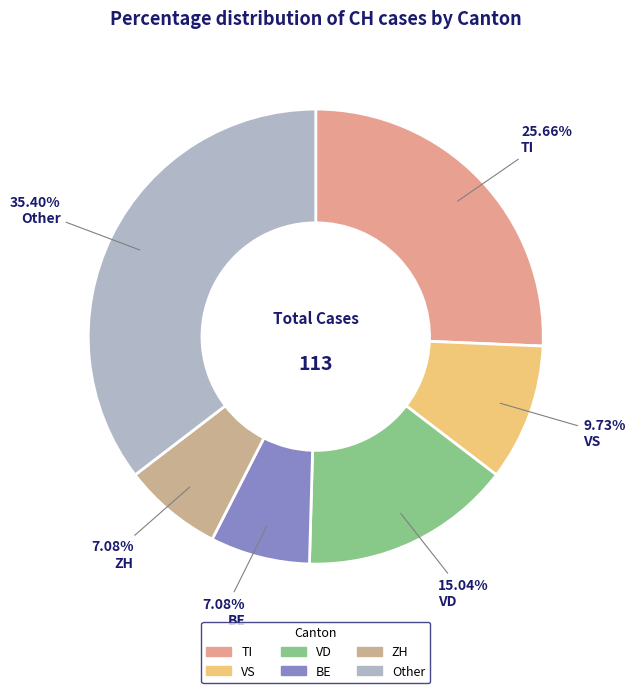

How many slices are in this pie chart?

6